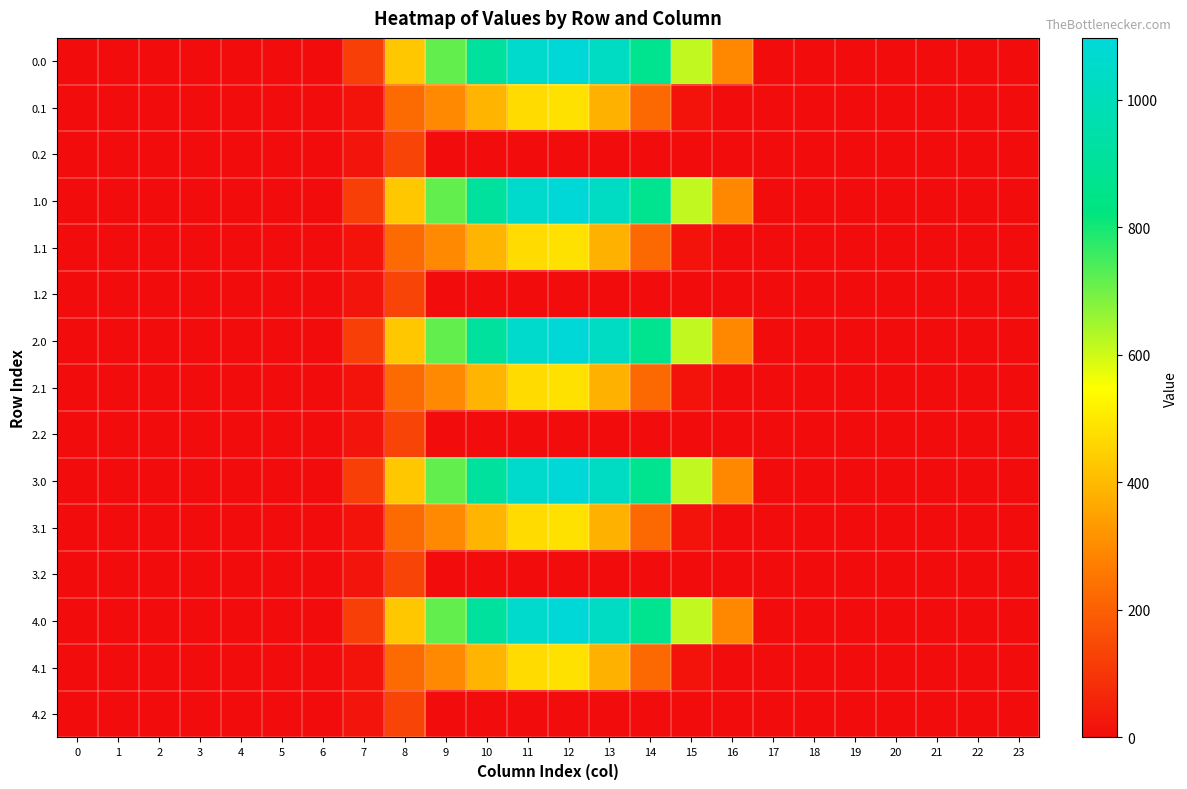

Reading left to right, extract all data points from this chart.

0.0: 0=0.0	1=0.0	2=0.0	3=0.0	4=0.0	5=0.0	6=0.0	7=120.6	8=430.3	9=716.9	10=916.2	11=1060.3	12=1096.7	13=1032.9	14=870.6	15=615.9	16=294.5	17=0.0	18=0.0	19=0.0	20=0.0	21=0.0	22=0.0	23=0.0
0.1: 0=0.0	1=0.0	2=0.0	3=0.0	4=0.0	5=0.0	6=0.0	7=17.7	8=227.5	9=295.9	10=388.1	11=471.7	12=485.4	13=382.7	14=219.2	15=17.3	16=0.0	17=0.0	18=0.0	19=0.0	20=0.0	21=0.0	22=0.0	23=0.0
0.2: 0=0.0	1=0.0	2=0.0	3=0.0	4=0.0	5=0.0	6=0.0	7=22.3	8=134.2	9=0.0	10=0.0	11=0.0	12=0.0	13=0.0	14=0.0	15=0.0	16=0.0	17=0.0	18=0.0	19=0.0	20=0.0	21=0.0	22=0.0	23=0.0
1.0: 0=0.0	1=0.0	2=0.0	3=0.0	4=0.0	5=0.0	6=0.0	7=120.6	8=430.3	9=716.9	10=916.2	11=1060.3	12=1096.7	13=1032.9	14=870.6	15=615.9	16=294.5	17=0.0	18=0.0	19=0.0	20=0.0	21=0.0	22=0.0	23=0.0
1.1: 0=0.0	1=0.0	2=0.0	3=0.0	4=0.0	5=0.0	6=0.0	7=17.7	8=227.5	9=295.9	10=388.1	11=471.7	12=485.4	13=382.7	14=219.2	15=17.3	16=0.0	17=0.0	18=0.0	19=0.0	20=0.0	21=0.0	22=0.0	23=0.0
1.2: 0=0.0	1=0.0	2=0.0	3=0.0	4=0.0	5=0.0	6=0.0	7=22.3	8=134.2	9=0.0	10=0.0	11=0.0	12=0.0	13=0.0	14=0.0	15=0.0	16=0.0	17=0.0	18=0.0	19=0.0	20=0.0	21=0.0	22=0.0	23=0.0
2.0: 0=0.0	1=0.0	2=0.0	3=0.0	4=0.0	5=0.0	6=0.0	7=120.6	8=430.3	9=716.9	10=916.2	11=1060.3	12=1096.7	13=1032.9	14=870.6	15=615.9	16=294.5	17=0.0	18=0.0	19=0.0	20=0.0	21=0.0	22=0.0	23=0.0
2.1: 0=0.0	1=0.0	2=0.0	3=0.0	4=0.0	5=0.0	6=0.0	7=17.7	8=227.5	9=295.9	10=388.1	11=471.7	12=485.4	13=382.7	14=219.2	15=17.3	16=0.0	17=0.0	18=0.0	19=0.0	20=0.0	21=0.0	22=0.0	23=0.0
2.2: 0=0.0	1=0.0	2=0.0	3=0.0	4=0.0	5=0.0	6=0.0	7=22.3	8=134.2	9=0.0	10=0.0	11=0.0	12=0.0	13=0.0	14=0.0	15=0.0	16=0.0	17=0.0	18=0.0	19=0.0	20=0.0	21=0.0	22=0.0	23=0.0
3.0: 0=0.0	1=0.0	2=0.0	3=0.0	4=0.0	5=0.0	6=0.0	7=120.6	8=430.3	9=716.9	10=916.2	11=1060.3	12=1096.7	13=1032.9	14=870.6	15=615.9	16=294.5	17=0.0	18=0.0	19=0.0	20=0.0	21=0.0	22=0.0	23=0.0
3.1: 0=0.0	1=0.0	2=0.0	3=0.0	4=0.0	5=0.0	6=0.0	7=17.7	8=227.5	9=295.9	10=388.1	11=471.7	12=485.4	13=382.7	14=219.2	15=17.3	16=0.0	17=0.0	18=0.0	19=0.0	20=0.0	21=0.0	22=0.0	23=0.0
3.2: 0=0.0	1=0.0	2=0.0	3=0.0	4=0.0	5=0.0	6=0.0	7=22.3	8=134.2	9=0.0	10=0.0	11=0.0	12=0.0	13=0.0	14=0.0	15=0.0	16=0.0	17=0.0	18=0.0	19=0.0	20=0.0	21=0.0	22=0.0	23=0.0
4.0: 0=0.0	1=0.0	2=0.0	3=0.0	4=0.0	5=0.0	6=0.0	7=120.6	8=430.3	9=716.9	10=916.2	11=1060.3	12=1096.7	13=1032.9	14=870.6	15=615.9	16=294.5	17=0.0	18=0.0	19=0.0	20=0.0	21=0.0	22=0.0	23=0.0
4.1: 0=0.0	1=0.0	2=0.0	3=0.0	4=0.0	5=0.0	6=0.0	7=17.7	8=227.5	9=295.9	10=388.1	11=471.7	12=485.4	13=382.7	14=219.2	15=17.3	16=0.0	17=0.0	18=0.0	19=0.0	20=0.0	21=0.0	22=0.0	23=0.0
4.2: 0=0.0	1=0.0	2=0.0	3=0.0	4=0.0	5=0.0	6=0.0	7=22.3	8=134.2	9=0.0	10=0.0	11=0.0	12=0.0	13=0.0	14=0.0	15=0.0	16=0.0	17=0.0	18=0.0	19=0.0	20=0.0	21=0.0	22=0.0	23=0.0